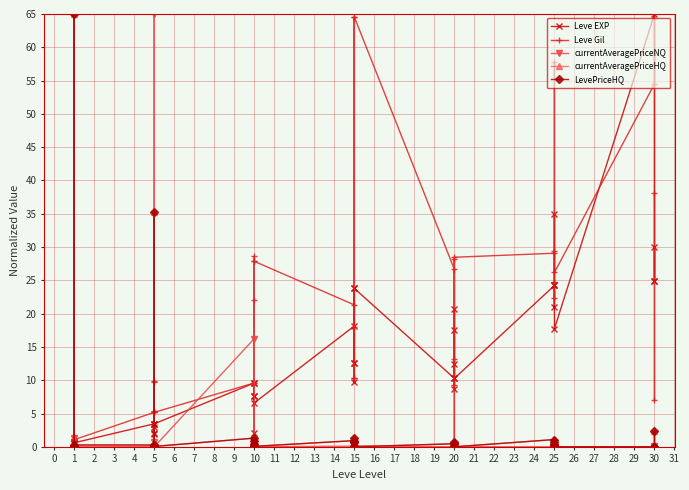

How many positive values does the Leve EXP series have?

39